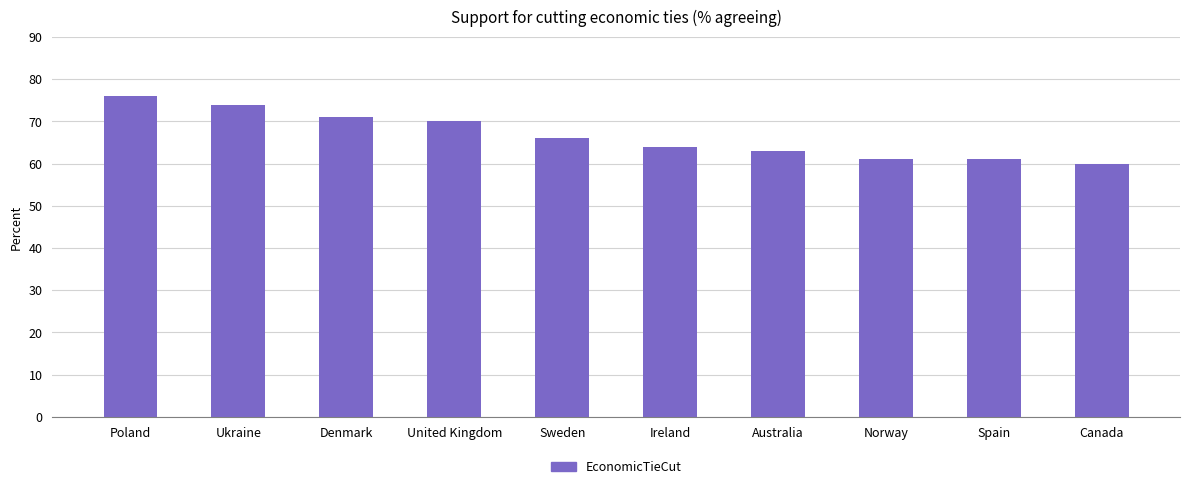

True or false: the data shows 20 at United Kingdom.

False